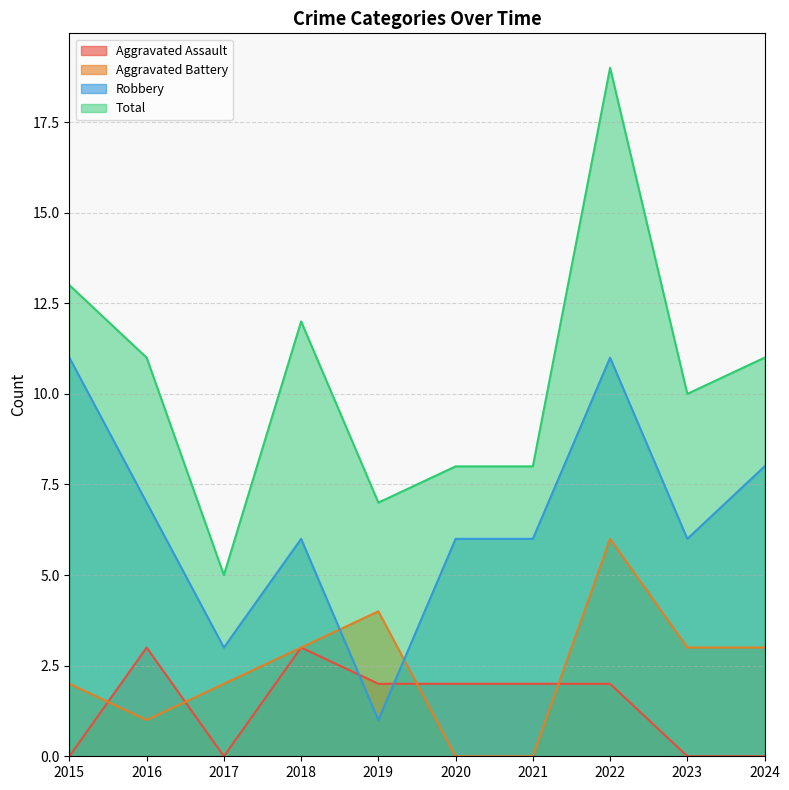

What is the maximum value shown in the chart?

19